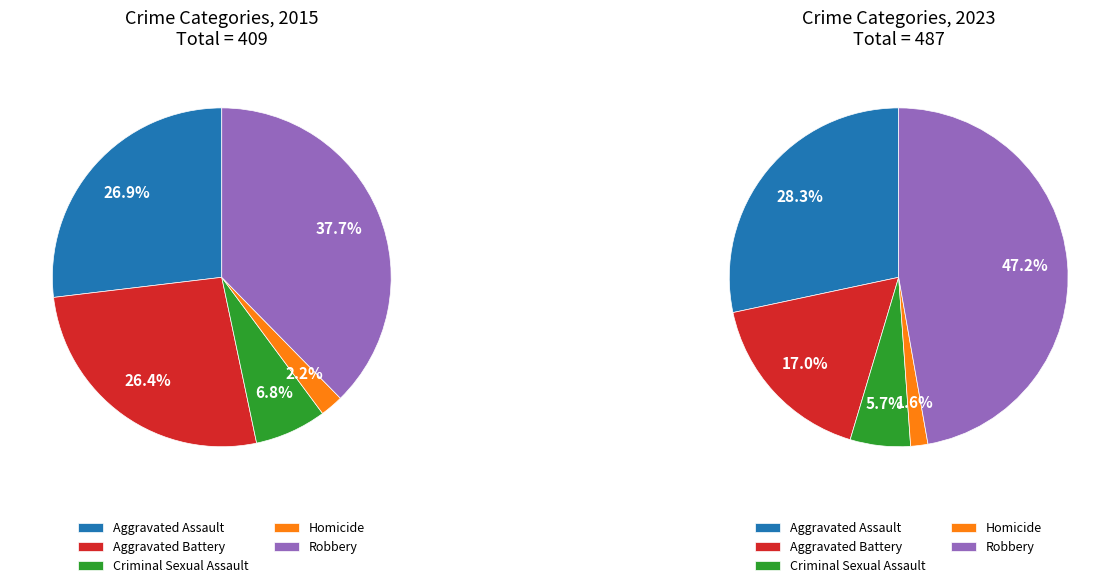

To the nearest percent, what portion does Criminal Sexual Assault represent?

7%